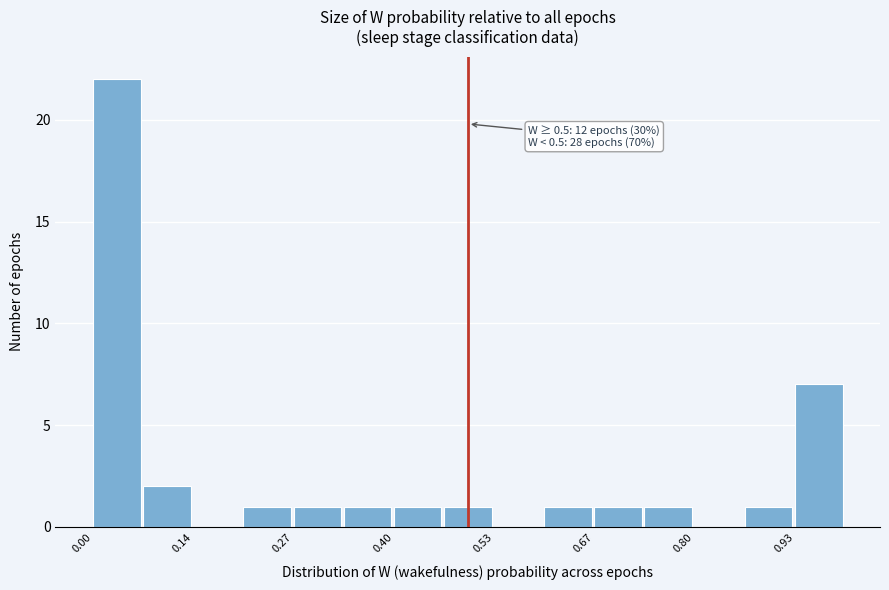

Read against the x-axis, roughly where is the centre of the tallest bar?

0.04